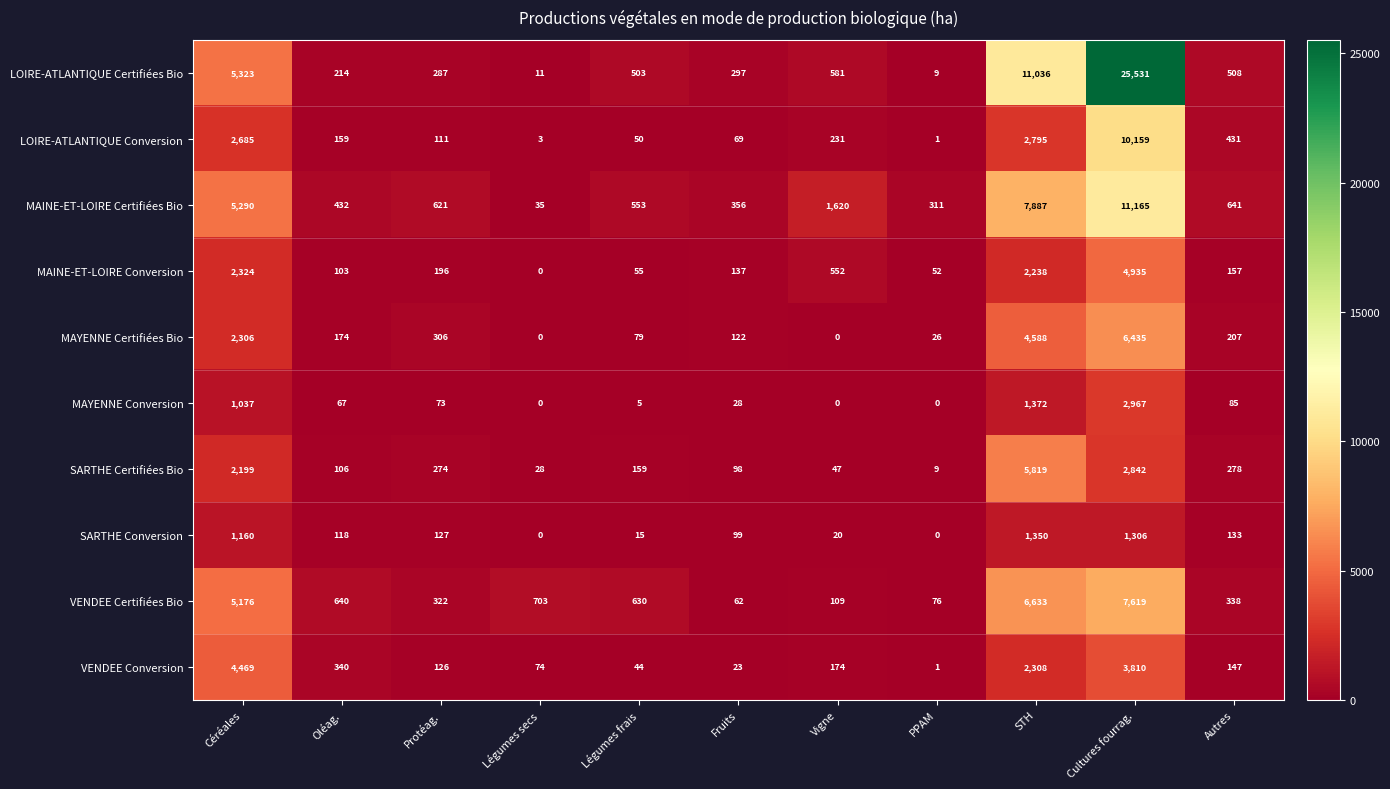

List the series in order of their peak value, highest first.

LOIRE-ATLANTIQUE Certifiées Bio, MAINE-ET-LOIRE Certifiées Bio, LOIRE-ATLANTIQUE Conversion, VENDEE Certifiées Bio, MAYENNE Certifiées Bio, SARTHE Certifiées Bio, MAINE-ET-LOIRE Conversion, VENDEE Conversion, MAYENNE Conversion, SARTHE Conversion